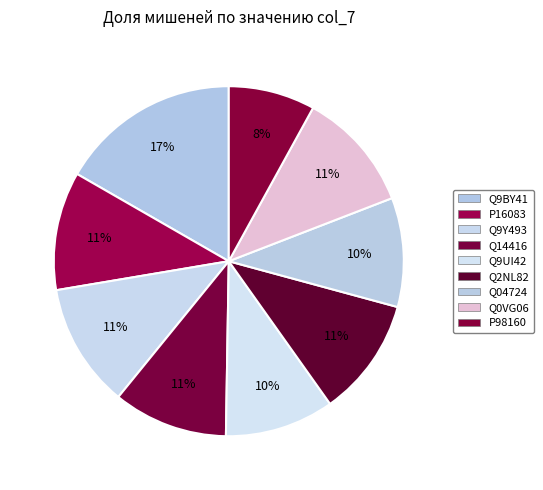

Which slice is the smallest?

P98160